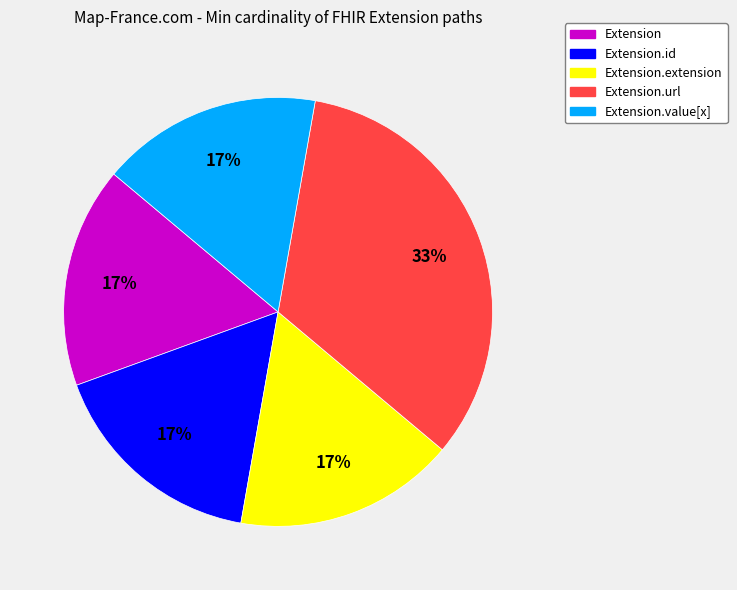

Is there any slice that represents more than half of the pie?

No